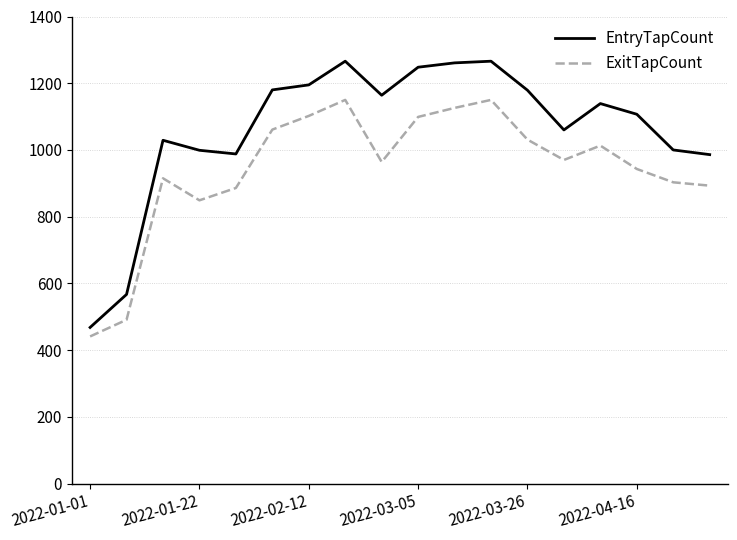

Is this an area chart (filled region under the line)?

No